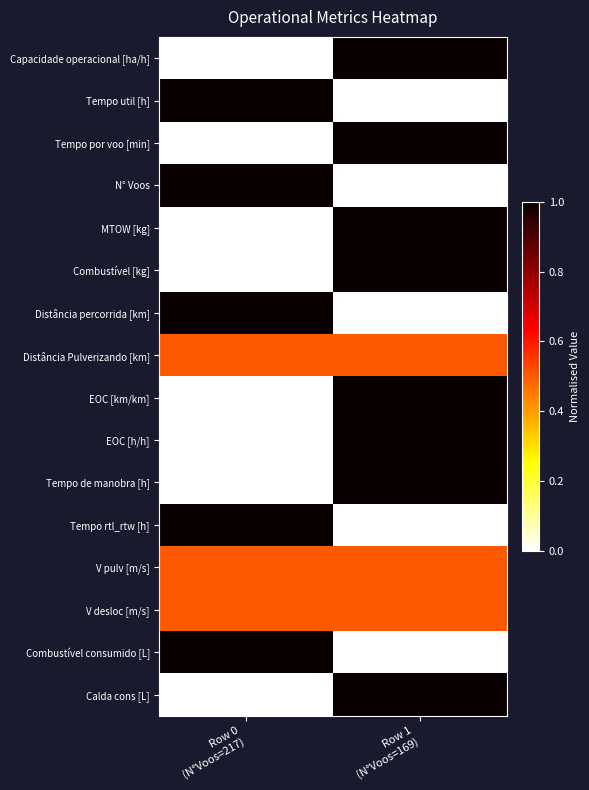

Rank the series at Row 0 (N°Voos=217) from highest to lowest value.

Tempo util [h], N° Voos, Distância percorrida [km], Tempo rtl_rtw [h], Combustível consumido [L], Distância Pulverizando [km], V pulv [m/s], V desloc [m/s], Capacidade operacional [ha/h], Tempo por voo [min], MTOW [kg], Combustível [kg], EOC [km/km], EOC [h/h], Tempo de manobra [h], Calda cons [L]